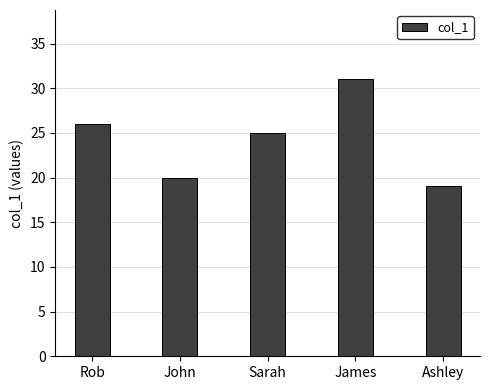

Rank the categories by value from lowest to highest.

Ashley, John, Sarah, Rob, James